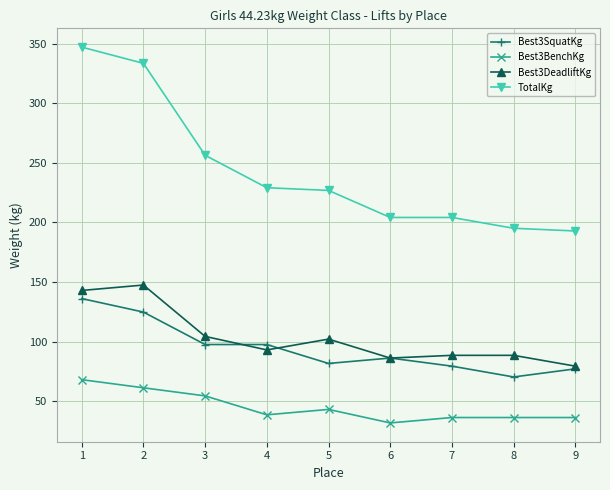

True or false: Best3DeadliftKg and TotalKg intersect in this chart.

False